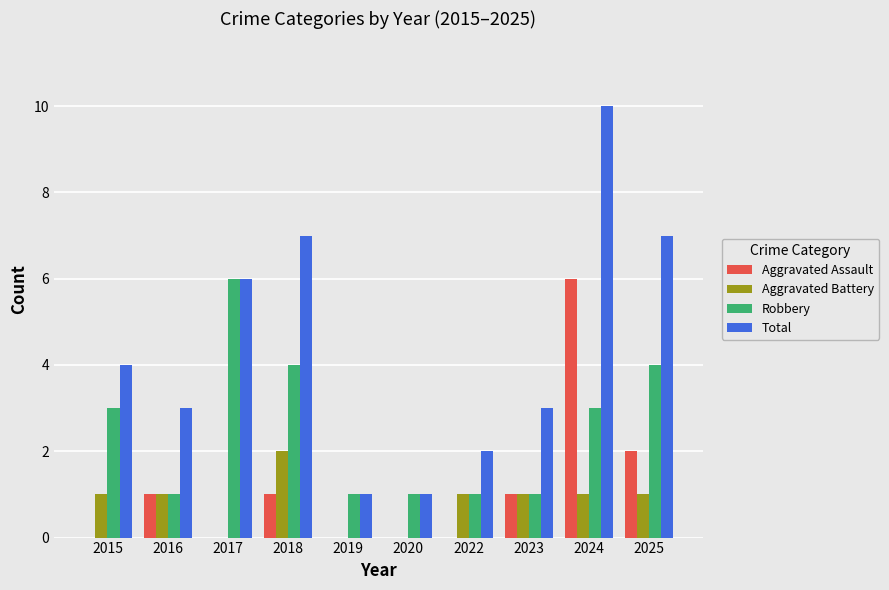

Which series changed the most between 2018 and 2023?

Total